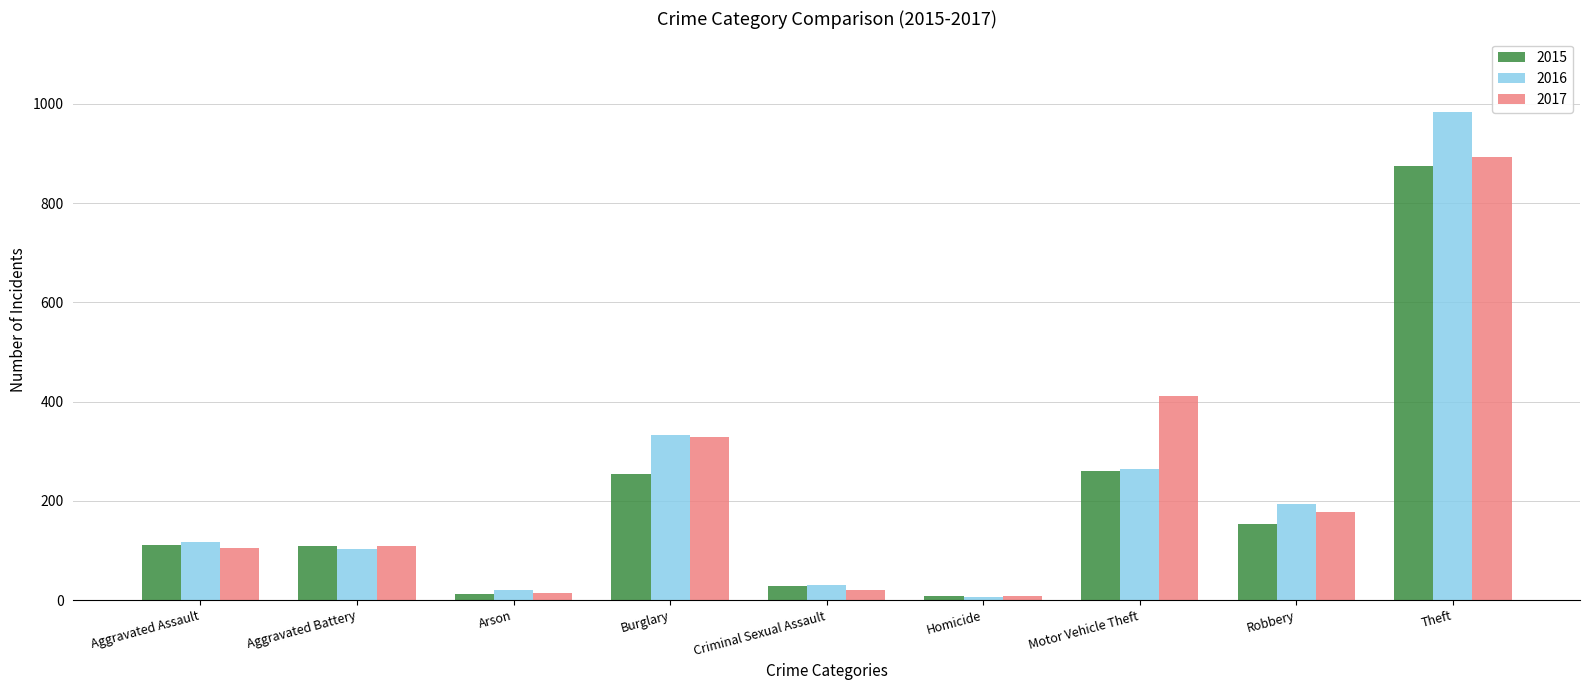

What is the average value of the 2017 series?

230